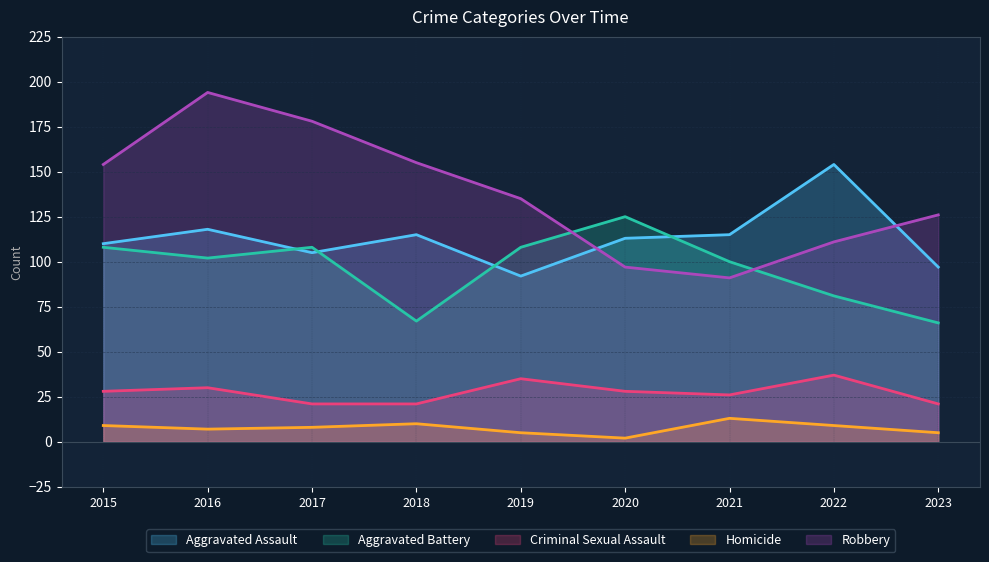

At which label does Aggravated Battery reach its peak?

2020